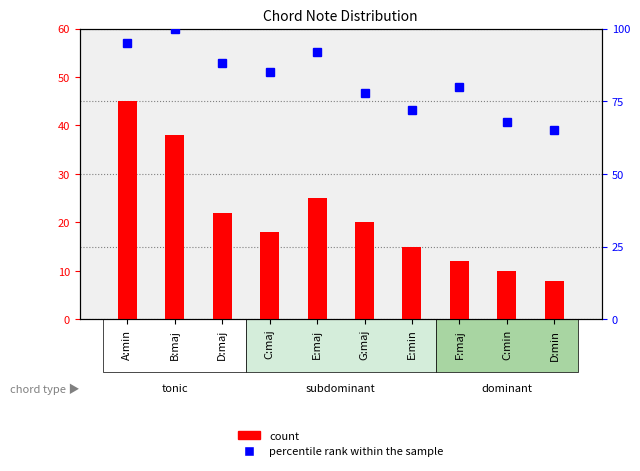

What is the value of the count bar at the 2nd from the left?

38